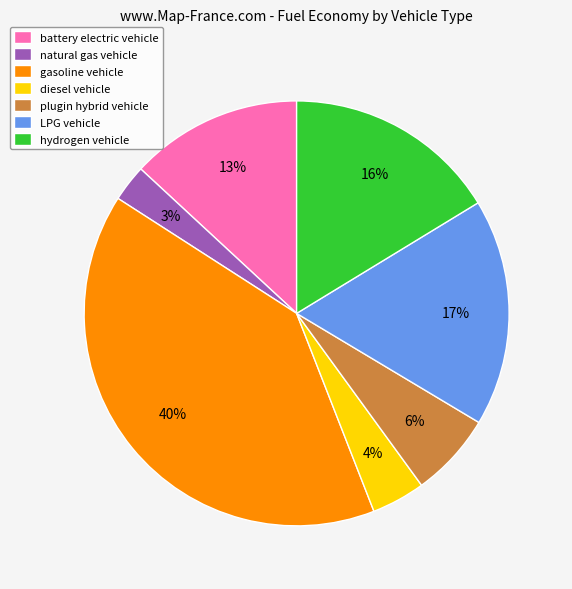

To the nearest percent, what is the average slice percentage?

14%